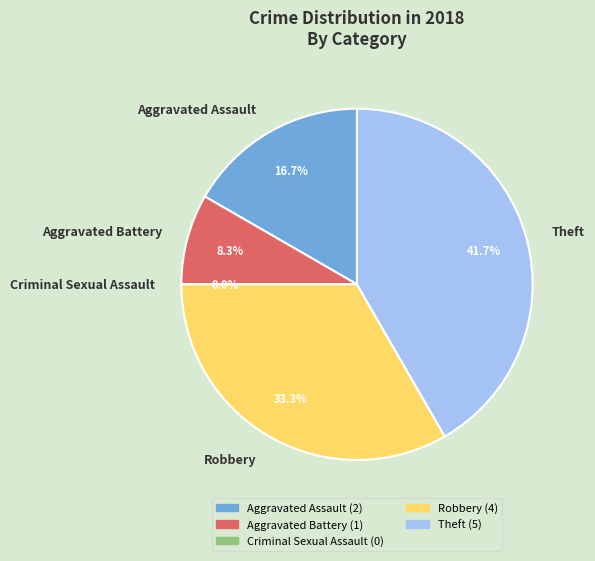

What portion of the pie excludes Aggravated Assault?

83.3%